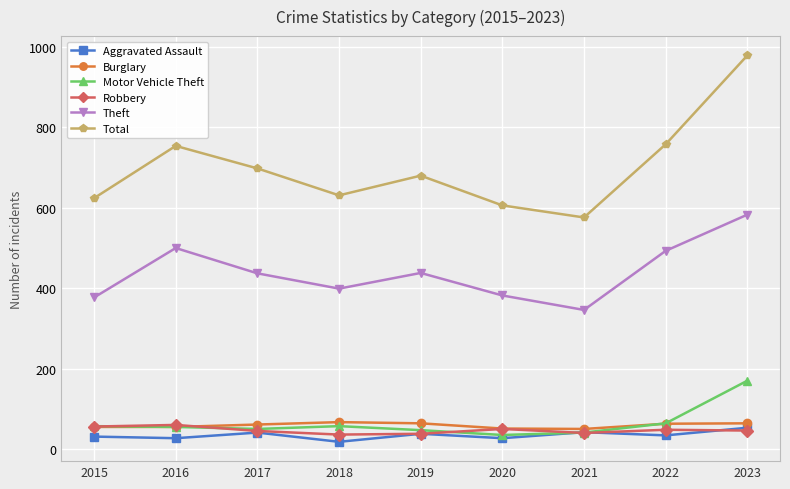

Which category has the highest value in the Total series?

2023